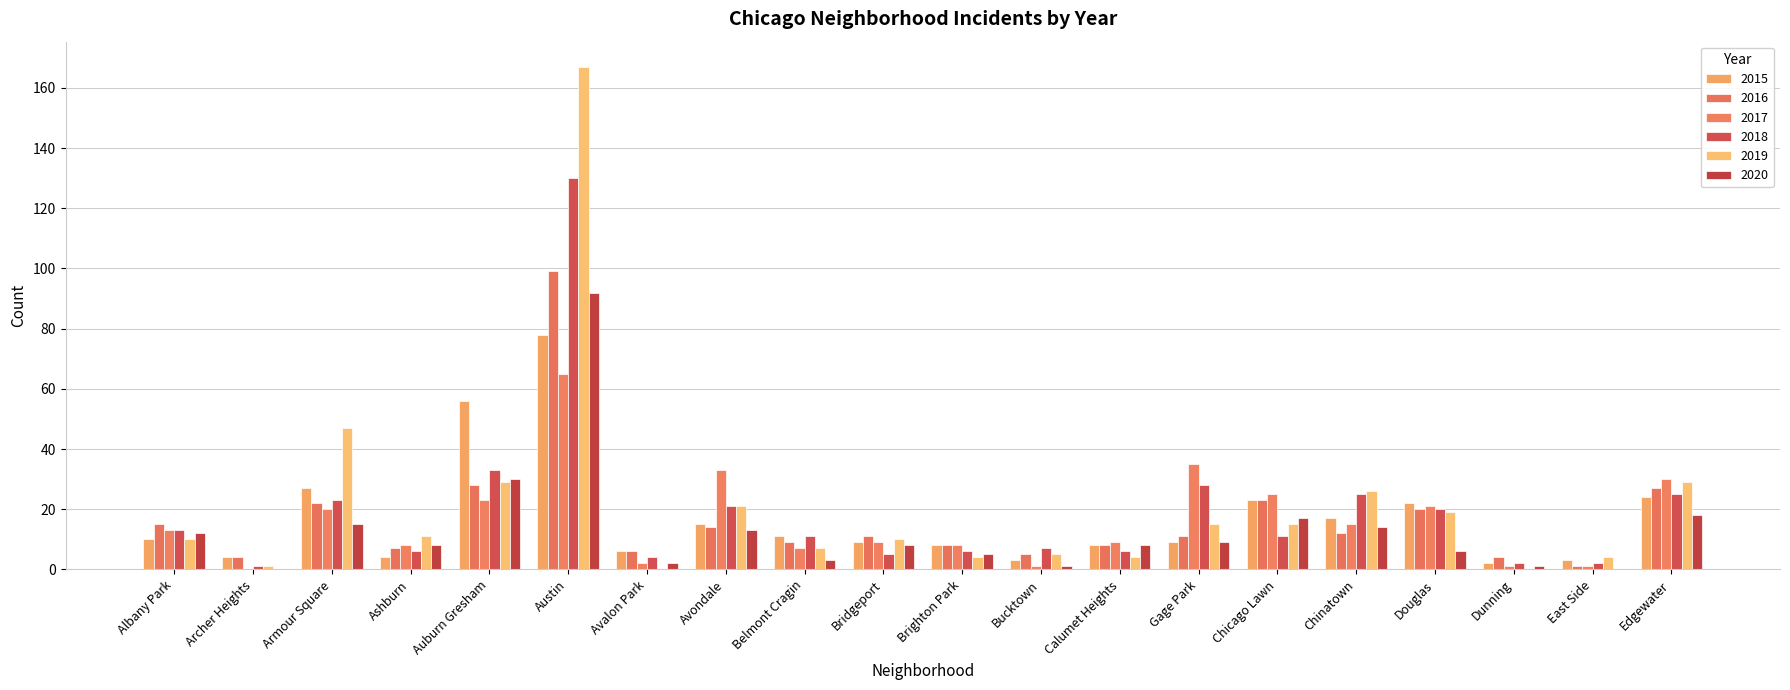

What is the difference between the second highest and second lowest values in the 2019 series?

47